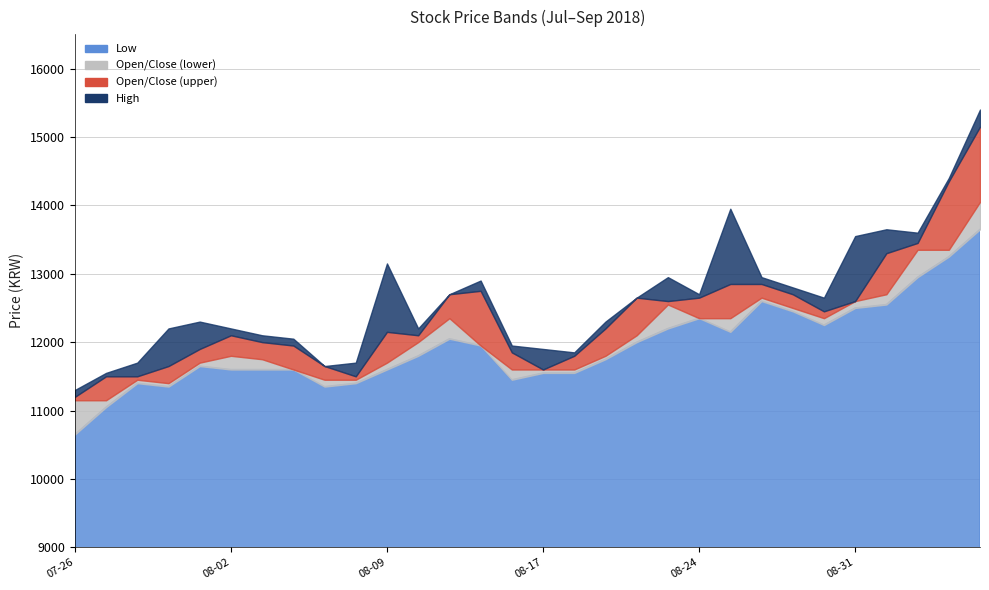

What is the label of the 13th point from the right?

2018-08-21